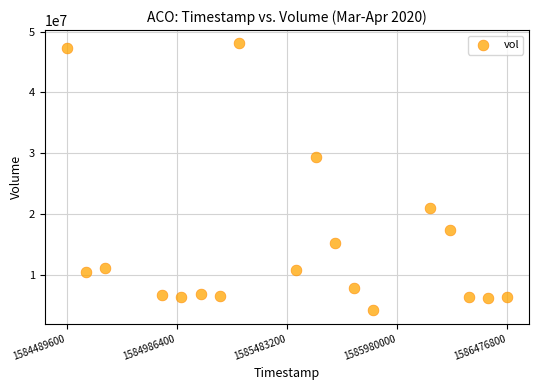

What is the range of X values (max minus min)?

1987200